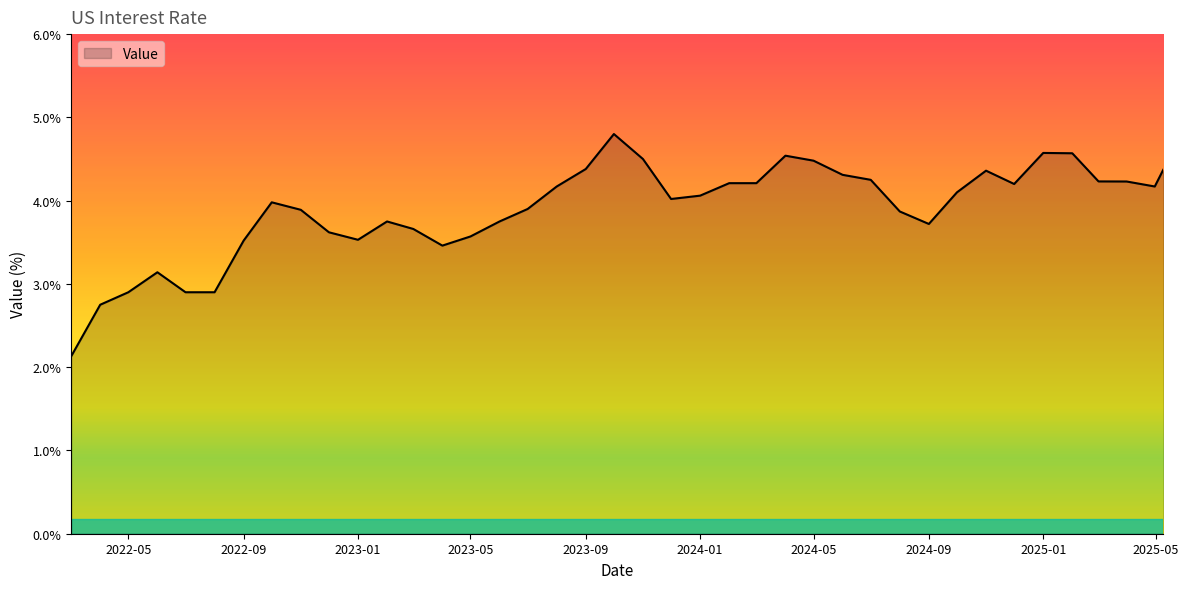

What is the smallest value displayed?

2.1